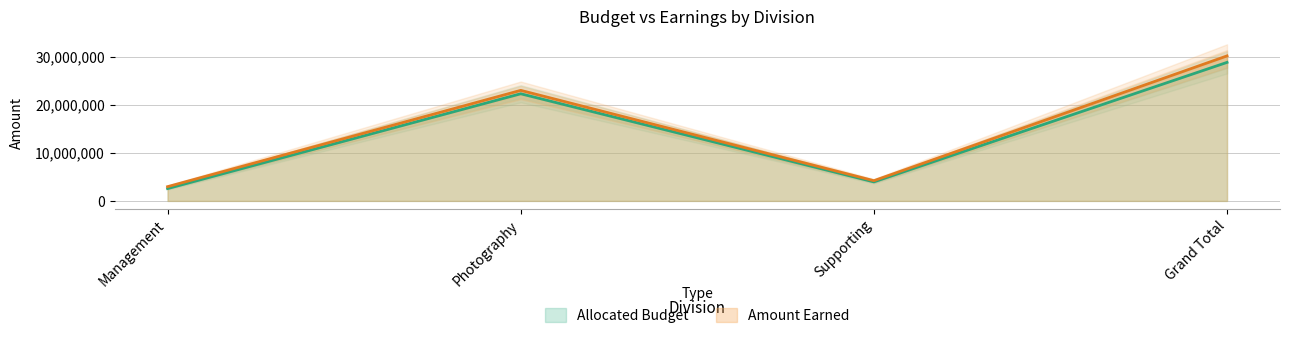

What position from the right is Grand Total?

1